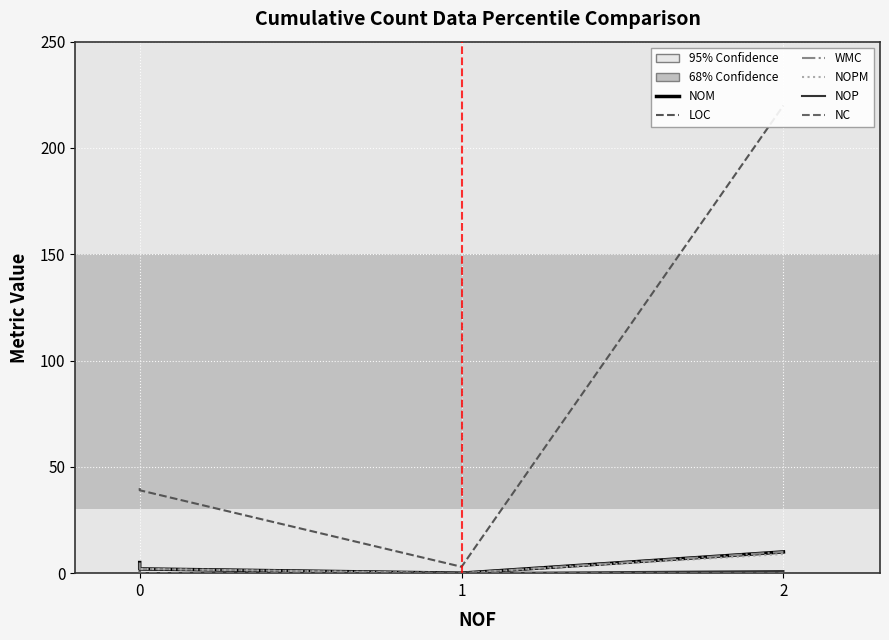

True or false: WMC has a value of 5 at 0.

True